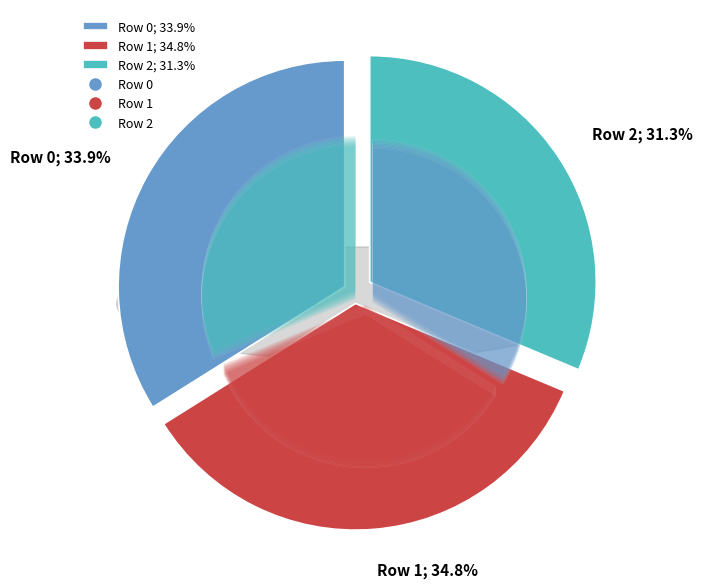

To the nearest percent, what is the average slice percentage?

33%